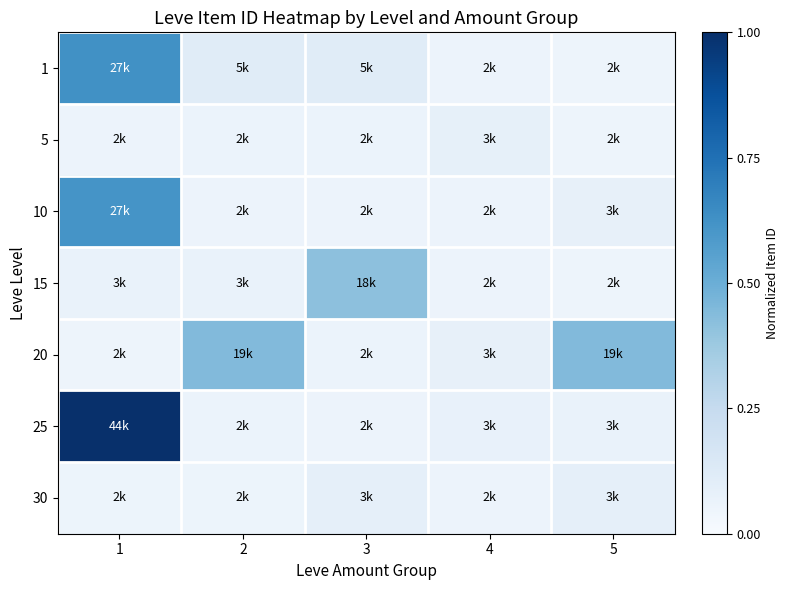

Reading right to left, extract all data points from this chart.

1: 5=0.1	4=0.1	3=0.1	2=0.1	1=0.6
5: 5=0.1	4=0.1	3=0.1	2=0.1	1=0.1
10: 5=0.1	4=0.1	3=0.1	2=0.1	1=0.6
15: 5=0.1	4=0.1	3=0.4	2=0.1	1=0.1
20: 5=0.4	4=0.1	3=0.1	2=0.4	1=0.1
25: 5=0.1	4=0.1	3=0.1	2=0.1	1=1.0
30: 5=0.1	4=0.1	3=0.1	2=0.1	1=0.1